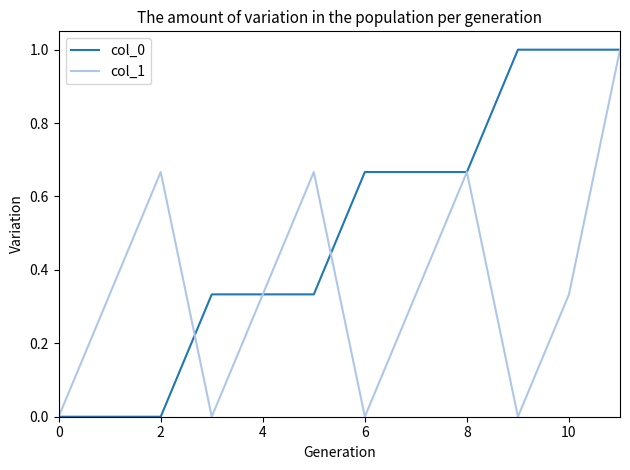

What is the maximum value shown in the chart?

1.0